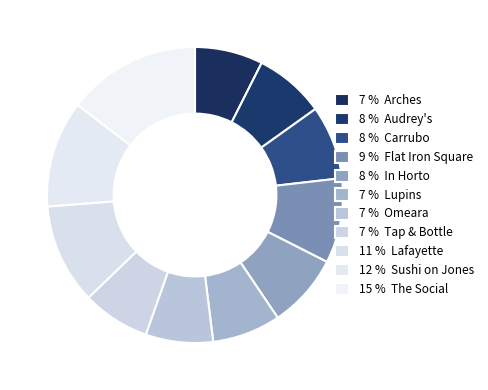

How many slices are in this pie chart?

11